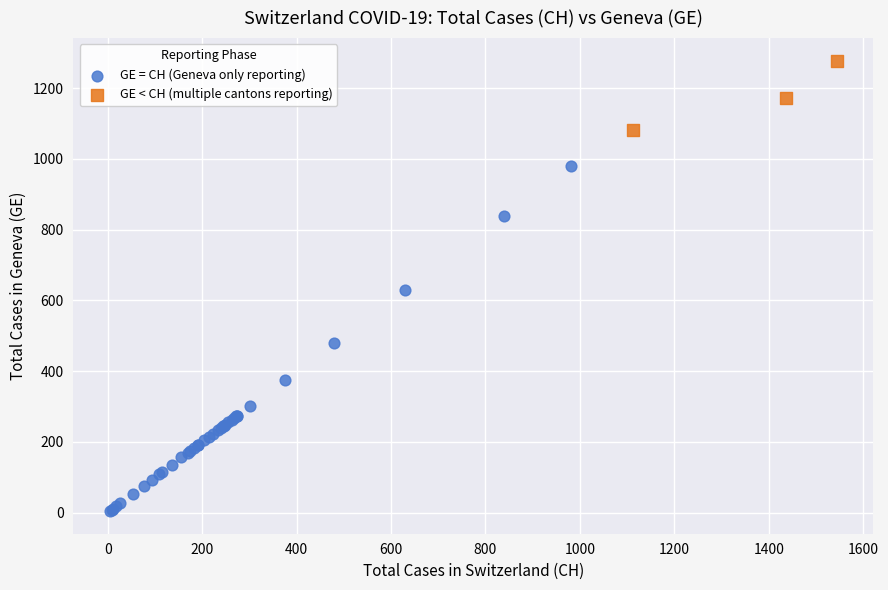

What are all the series names shown in the legend?

GE = CH (Geneva only reporting), GE < CH (multiple cantons reporting)